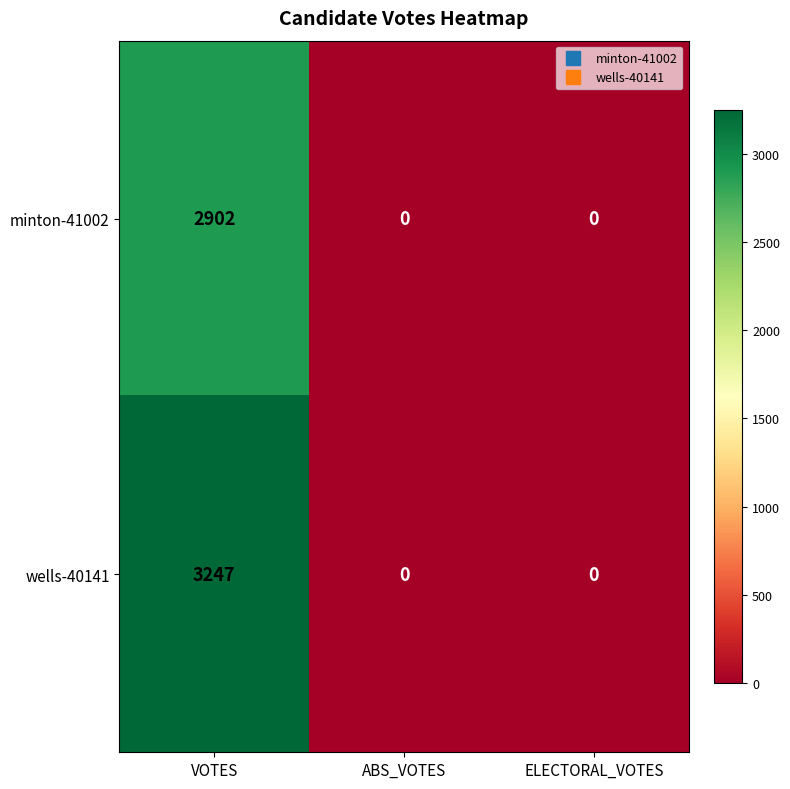

At which category does the chart reach its peak across all series?

VOTES